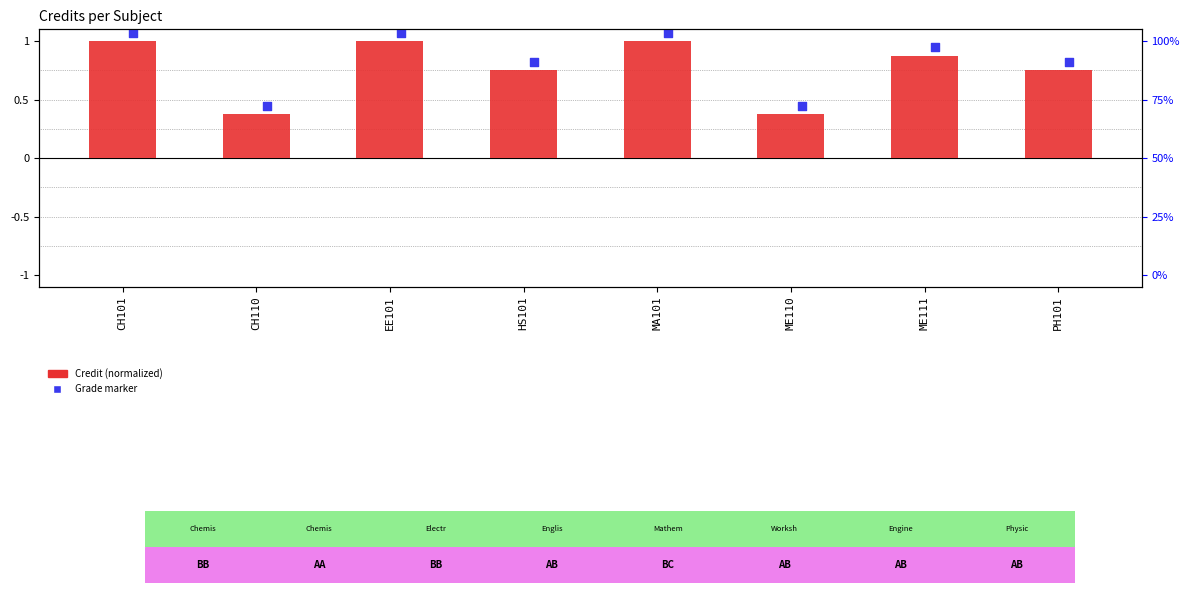

What is the change in value from HS101 to MA101?

+0.2